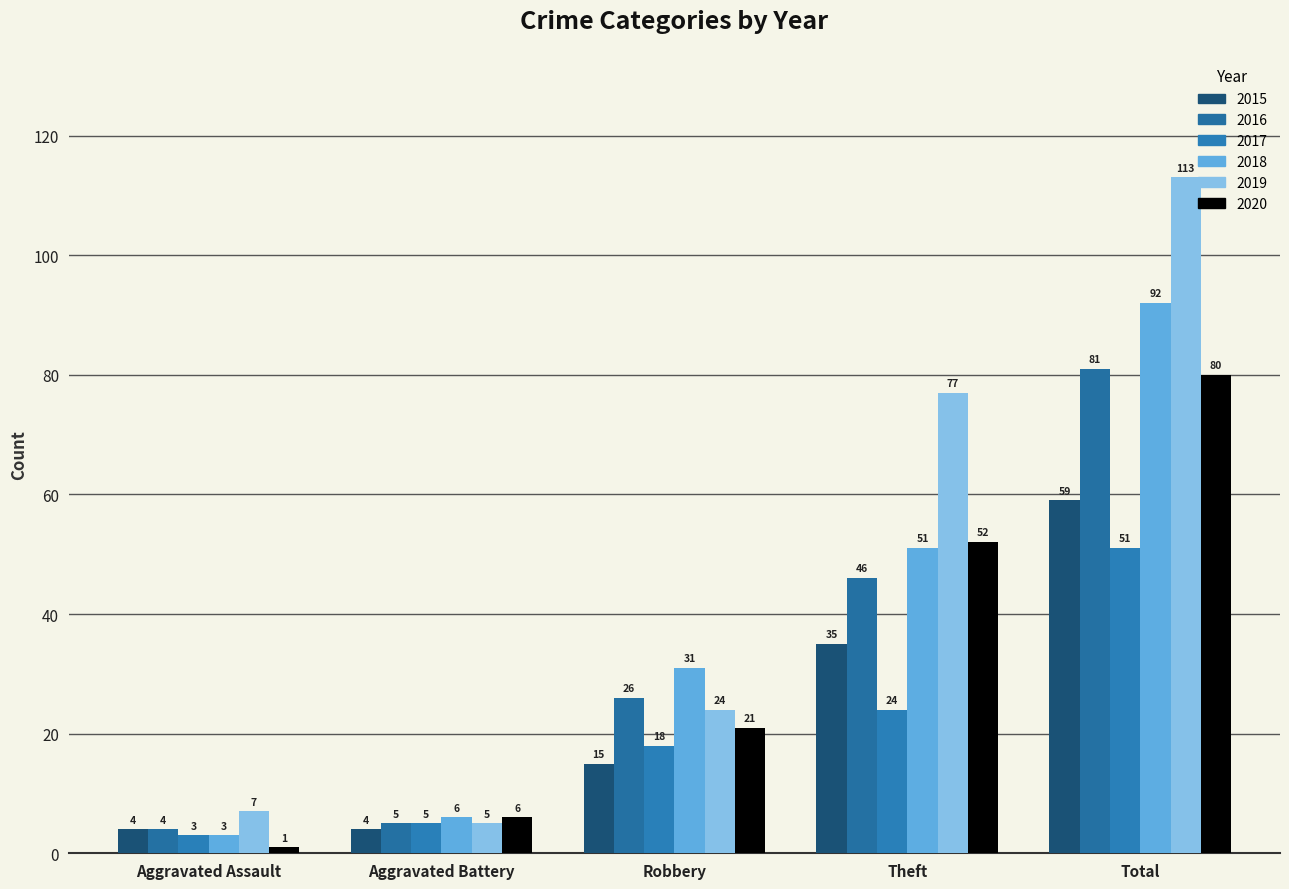

Reading right to left, what are all the values shown in this chart?

2015: 59	35	15	4	4
2016: 81	46	26	5	4
2017: 51	24	18	5	3
2018: 92	51	31	6	3
2019: 113	77	24	5	7
2020: 80	52	21	6	1